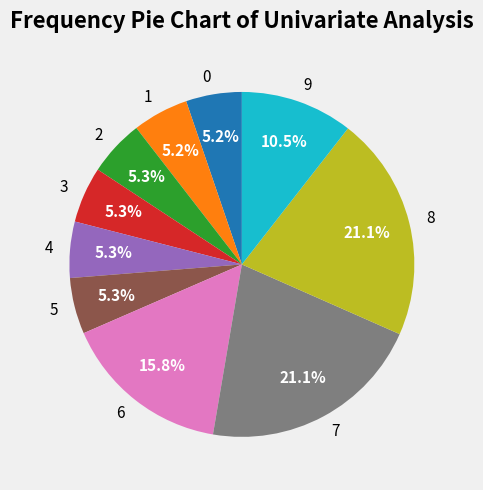

What percentage is the 6 slice, to the nearest percent?

16%